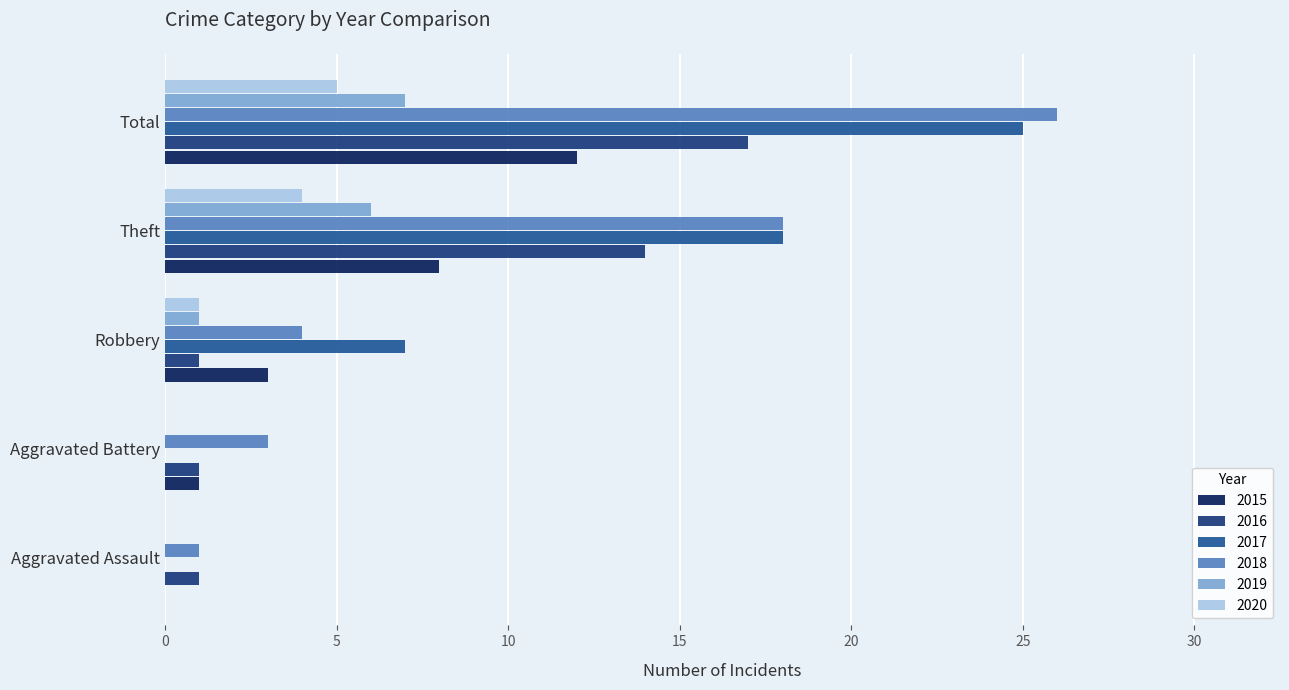

How many values in 2015 are above zero?

4